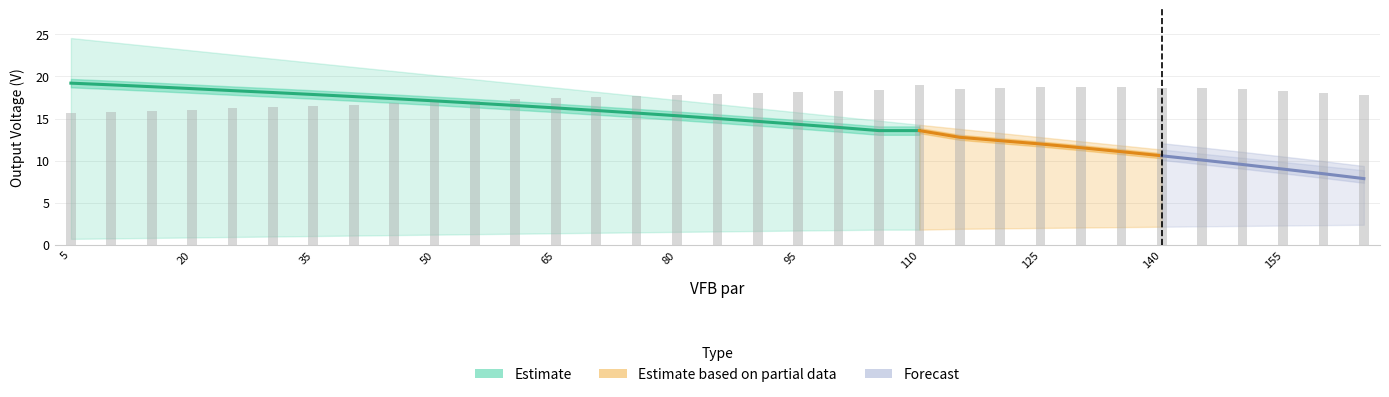

The value of Vout_upper at 135 is 12.8. True or false?

True